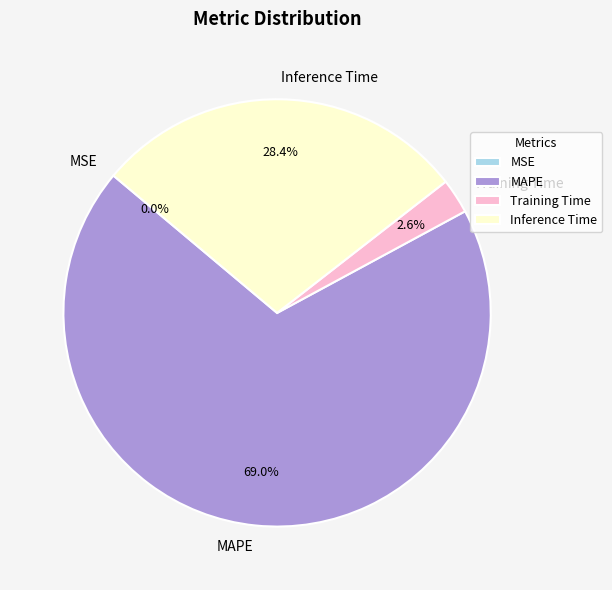

What is the largest slice in the pie chart?

MAPE